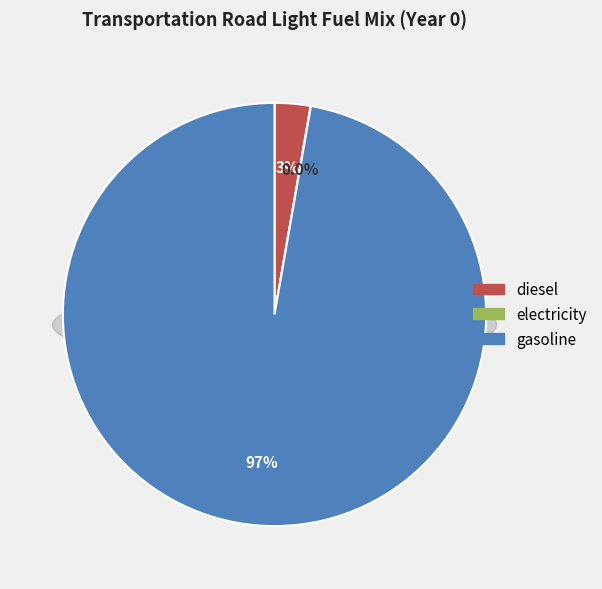

The electricity slice represents 1% of the pie. True or false?

False